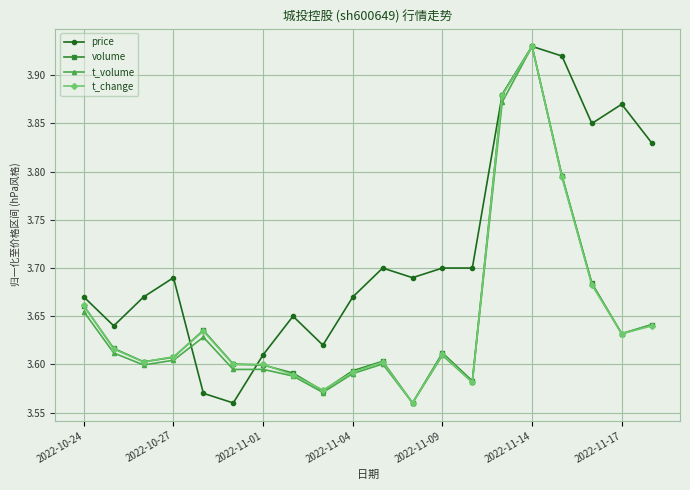

Count the volume values in the range 3 to 4.

20